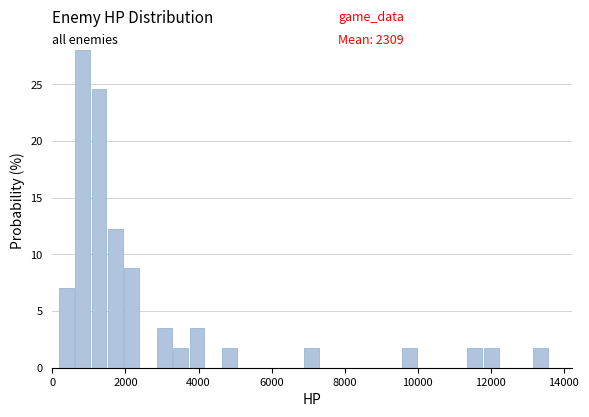

Read against the x-axis, roughly where is the centre of the tallest bar?

800